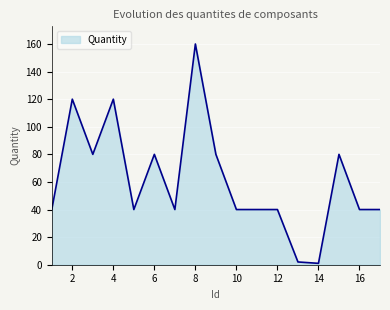

What is the maximum value shown in the chart?

160